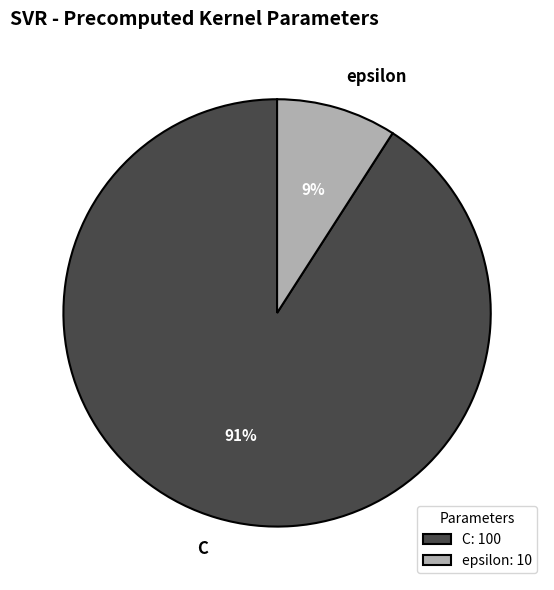

What is the largest slice in the pie chart?

C